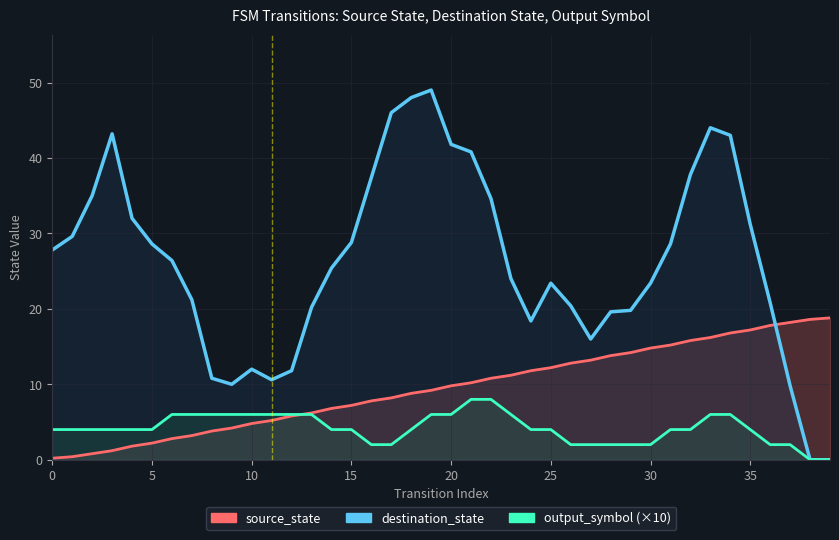

Which category has the lowest value across all series?

38